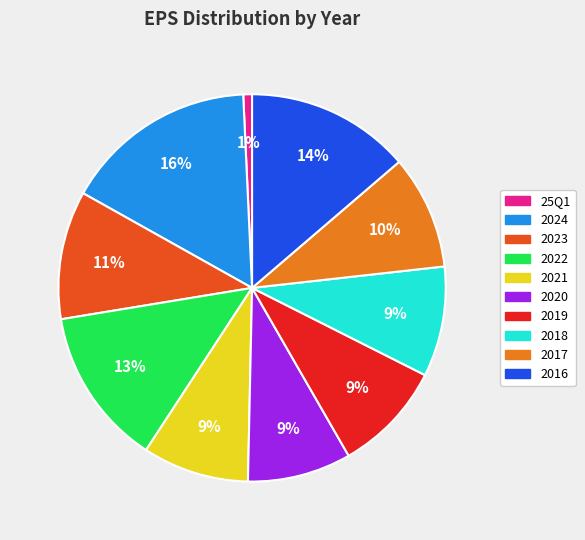

Which has a higher value, 2017 or 25Q1?

2017